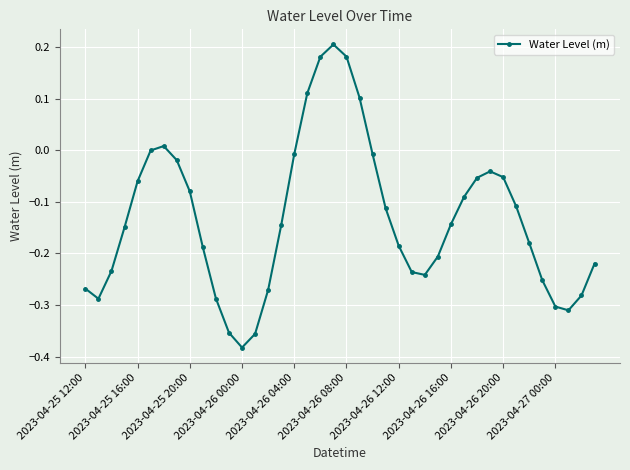

What is the difference between the maximum and minimum values?

0.6